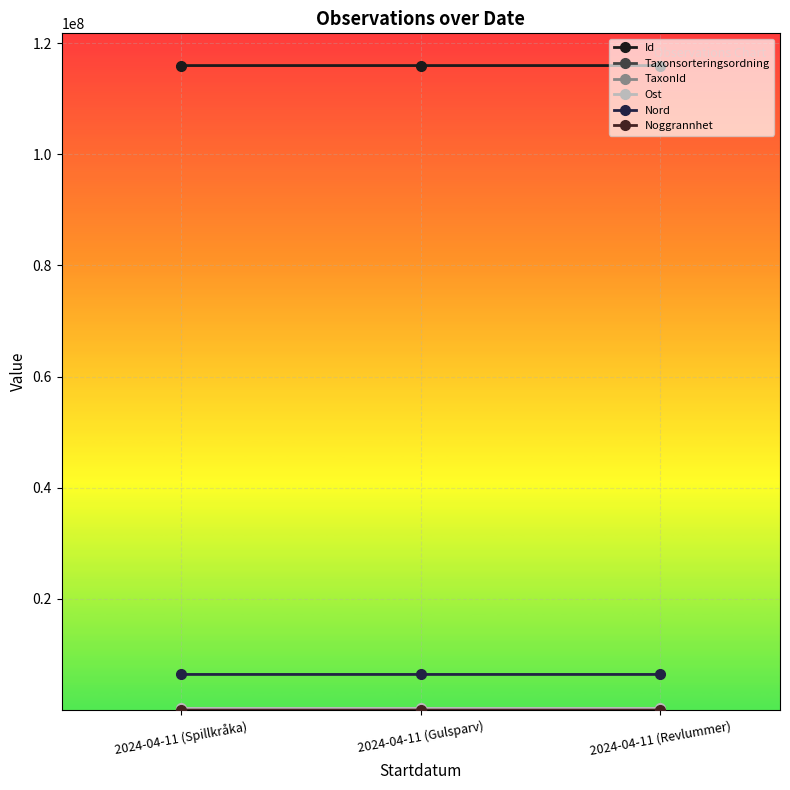

Is it true that Id equals 115961579 at 2024-04-11 (Gulsparv)?

True